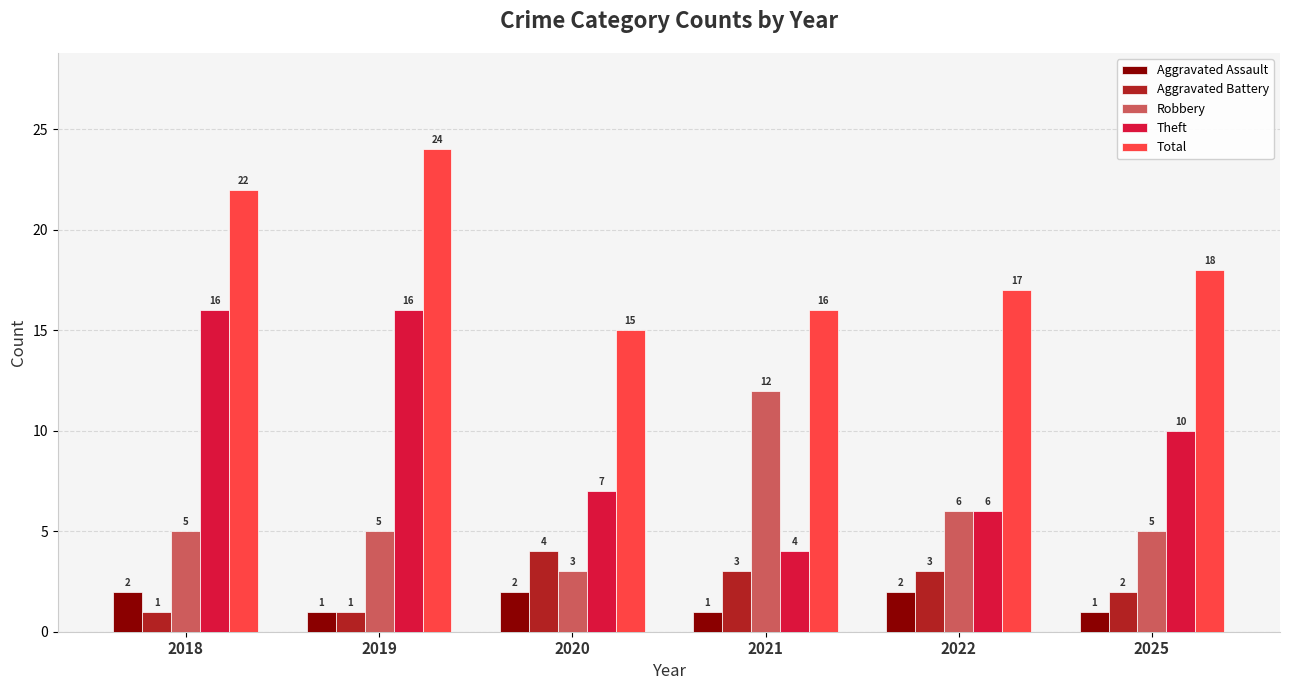

What is the sum of the Aggravated Assault values at 2025 and 2018?

3